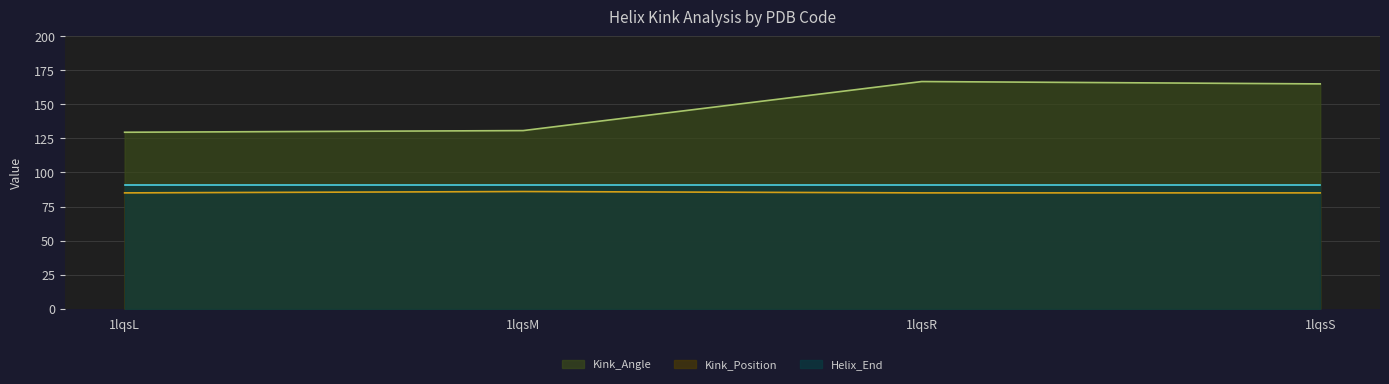

Rank the categories by Kink_Angle value from highest to lowest.

1lqsR, 1lqsS, 1lqsM, 1lqsL